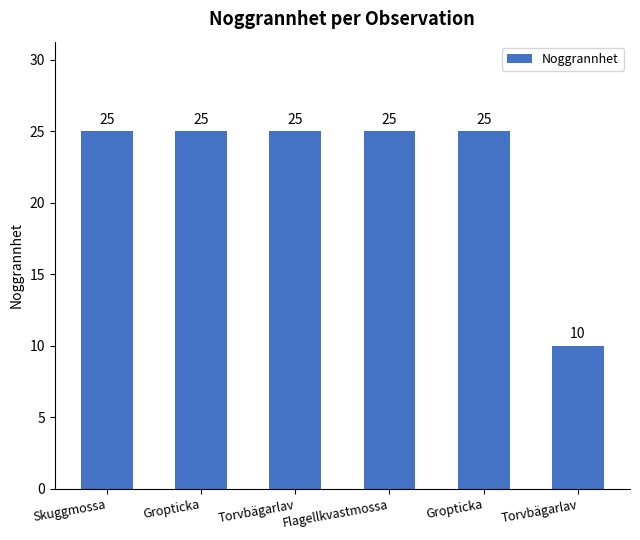

What is the value of the 2nd bar from the left?

25